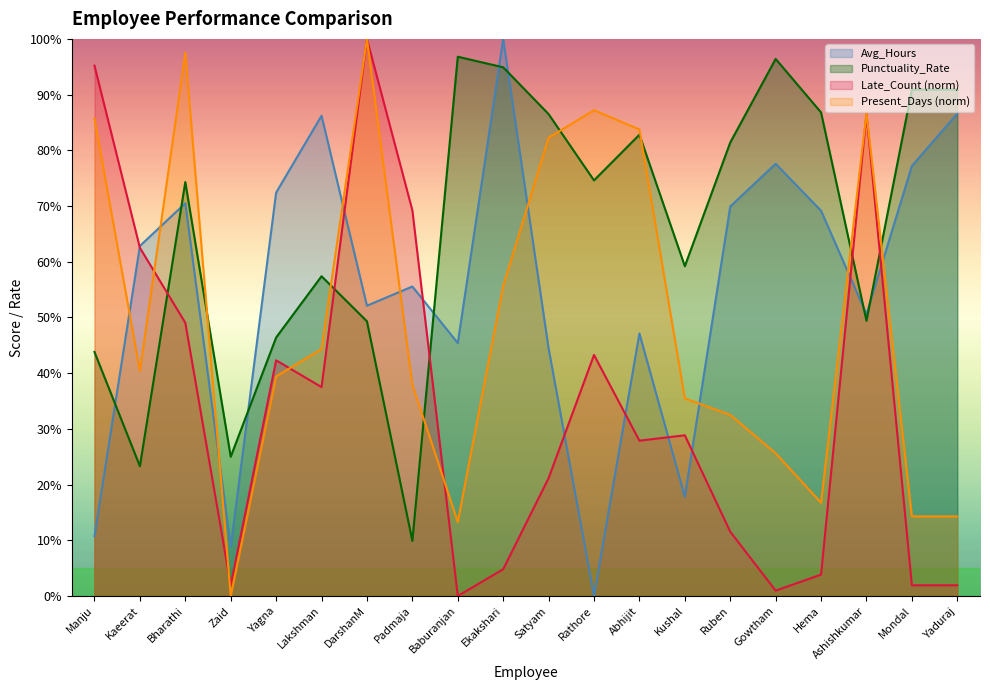

Which has a higher value, Kushal or Kaeerat?

Kaeerat